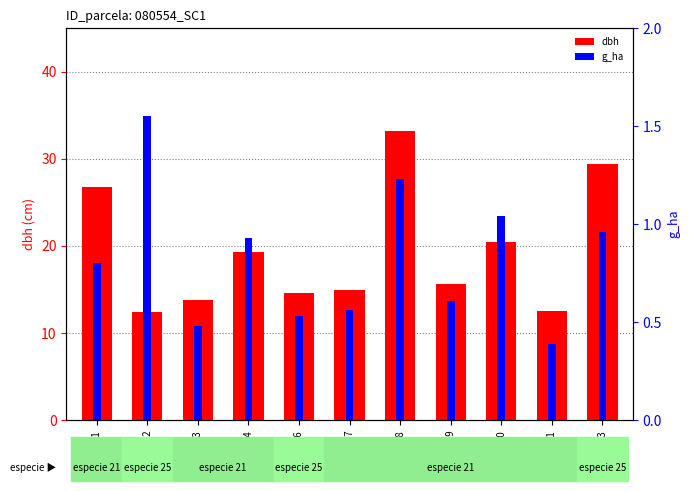

What is the difference between the highest and lowest values at 80554002?

10.9